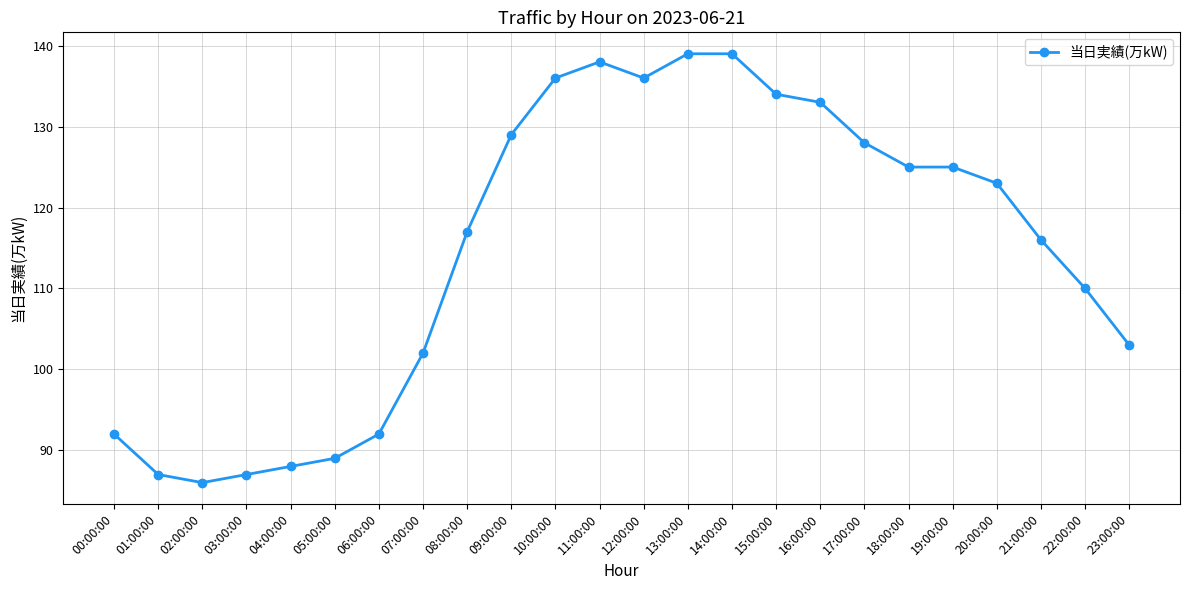

Is it true that the value at 22:00:00 is 110?

True